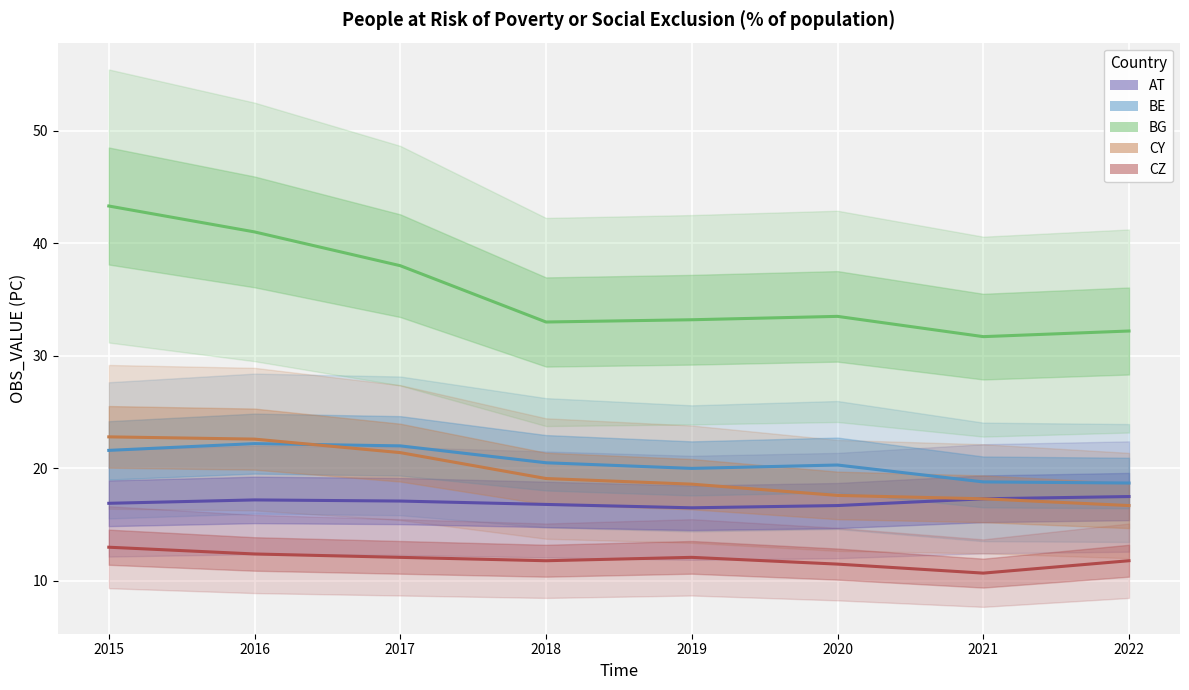

How many lines are shown in the chart?

5